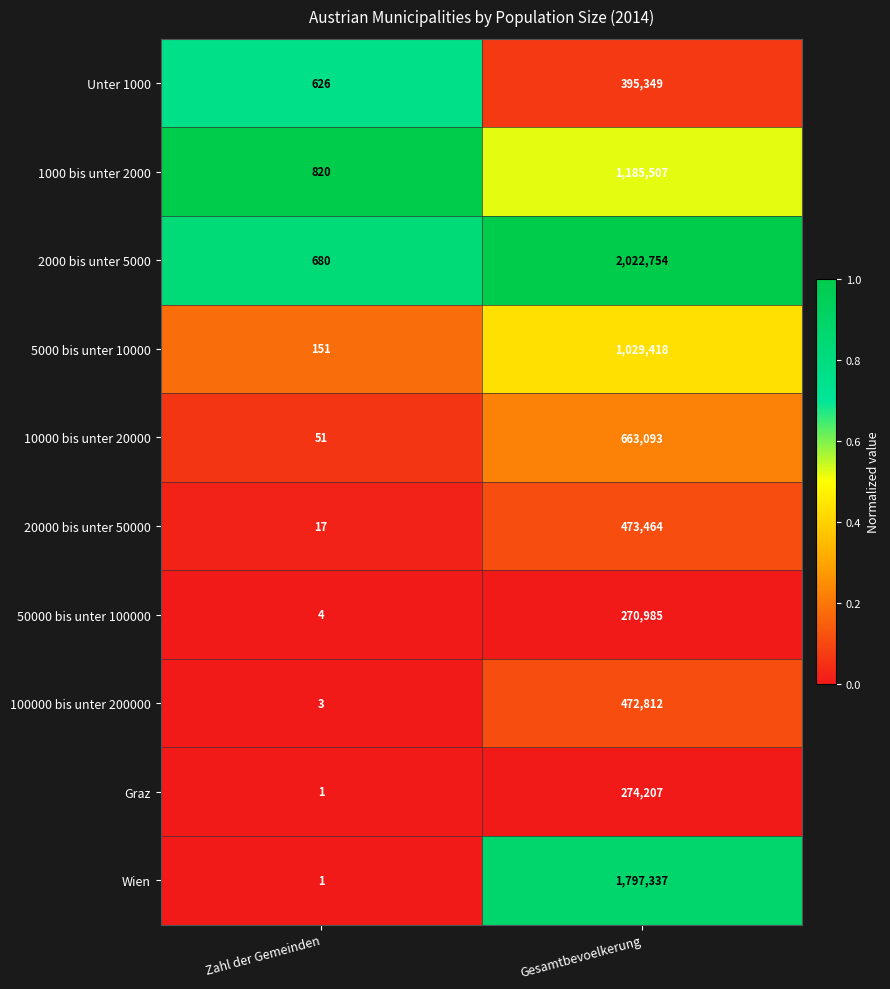

What is the difference between the Wien values at Gesamtbevoelkerung and Zahl der Gemeinden?

1797336